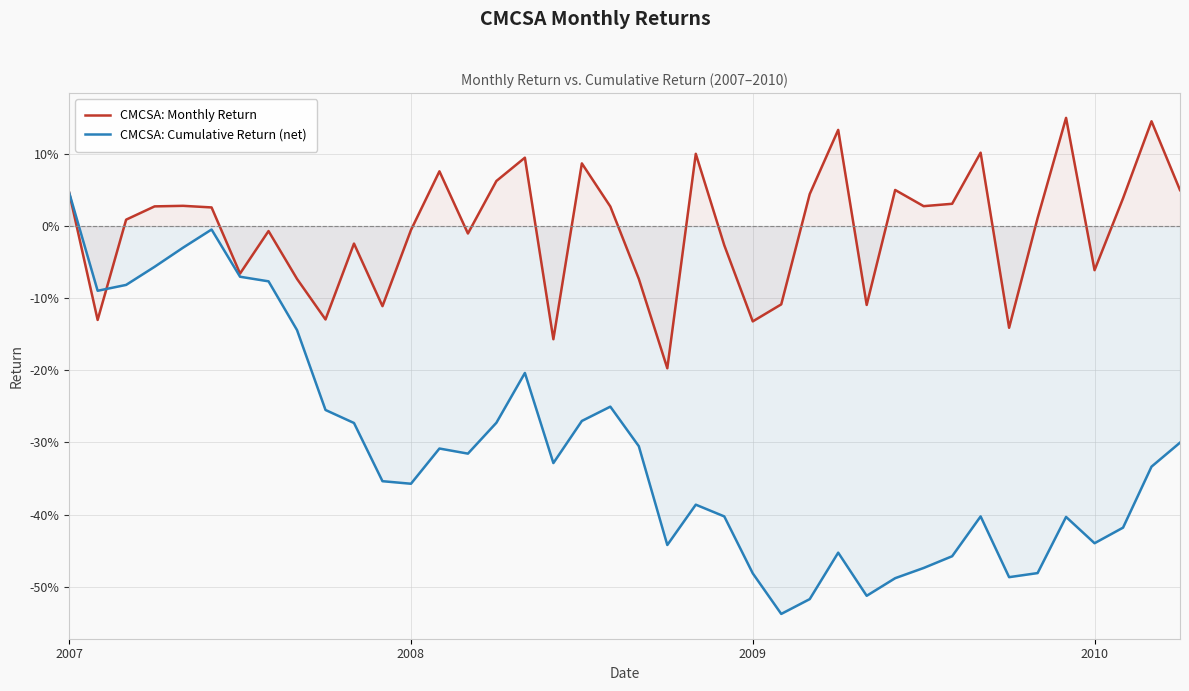

List the series in order of their peak value, highest first.

CMCSA: Monthly Return, CMCSA: Cumulative Return (net)